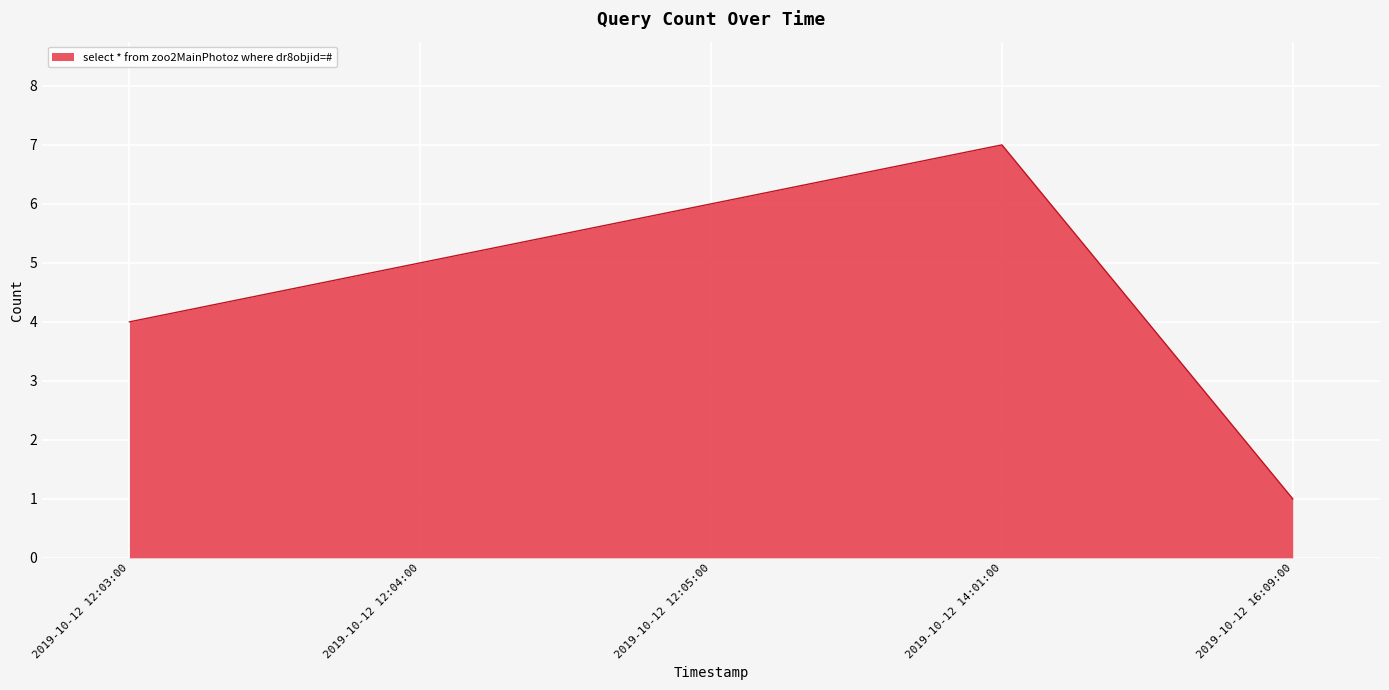

Reading right to left, list all the values displayed in this chart.

1	7	6	5	4